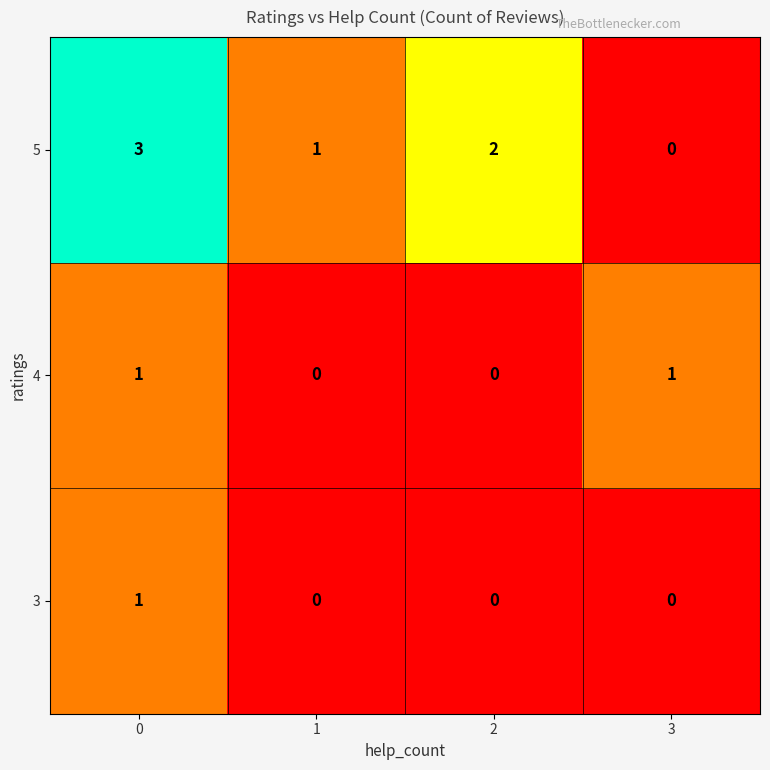

What is the total value across all series at 2?

2